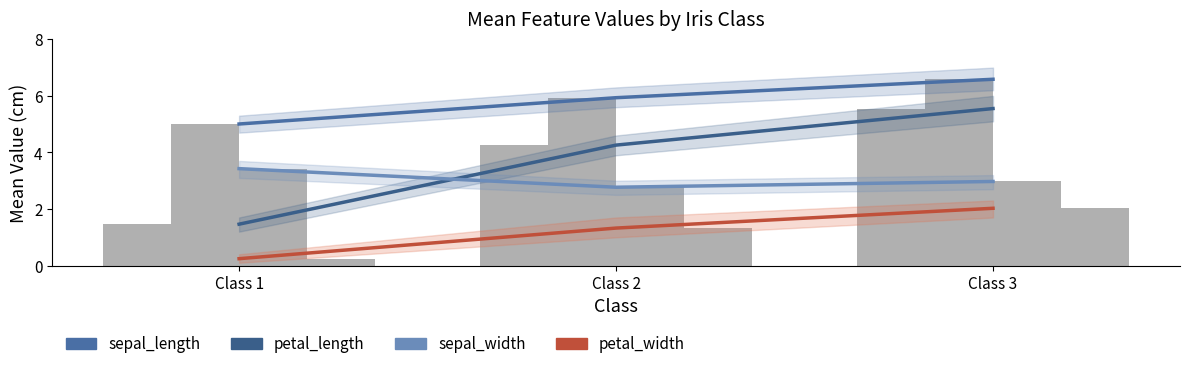

What is the value of the petal_width bar at the 3rd from the left?

2.0